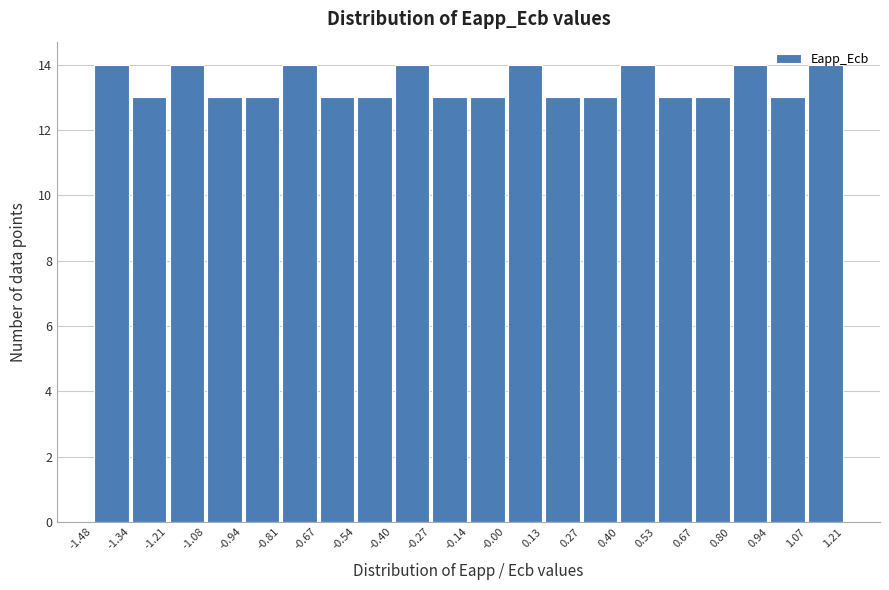

Reading left to right, transcribe this chart: for each bar, give the range it covers on the x-axis and its height. The values are not printed on the chart, so give them approximately, as read against the axis.

-1.48 to -1.34: 14
-1.34 to -1.21: 13
-1.21 to -1.08: 14
-1.08 to -0.94: 13
-0.94 to -0.81: 13
-0.81 to -0.67: 14
-0.67 to -0.54: 13
-0.54 to -0.40: 13
-0.40 to -0.27: 14
-0.27 to -0.14: 13
-0.14 to -0.00: 13
-0.00 to 0.13: 14
0.13 to 0.27: 13
0.27 to 0.40: 13
0.40 to 0.53: 14
0.53 to 0.67: 13
0.67 to 0.80: 13
0.80 to 0.94: 14
0.94 to 1.07: 13
1.07 to 1.21: 14